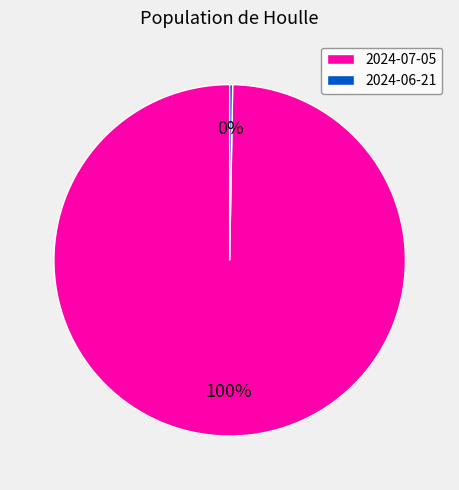

To the nearest percent, what portion does 2024-07-05 represent?

100%